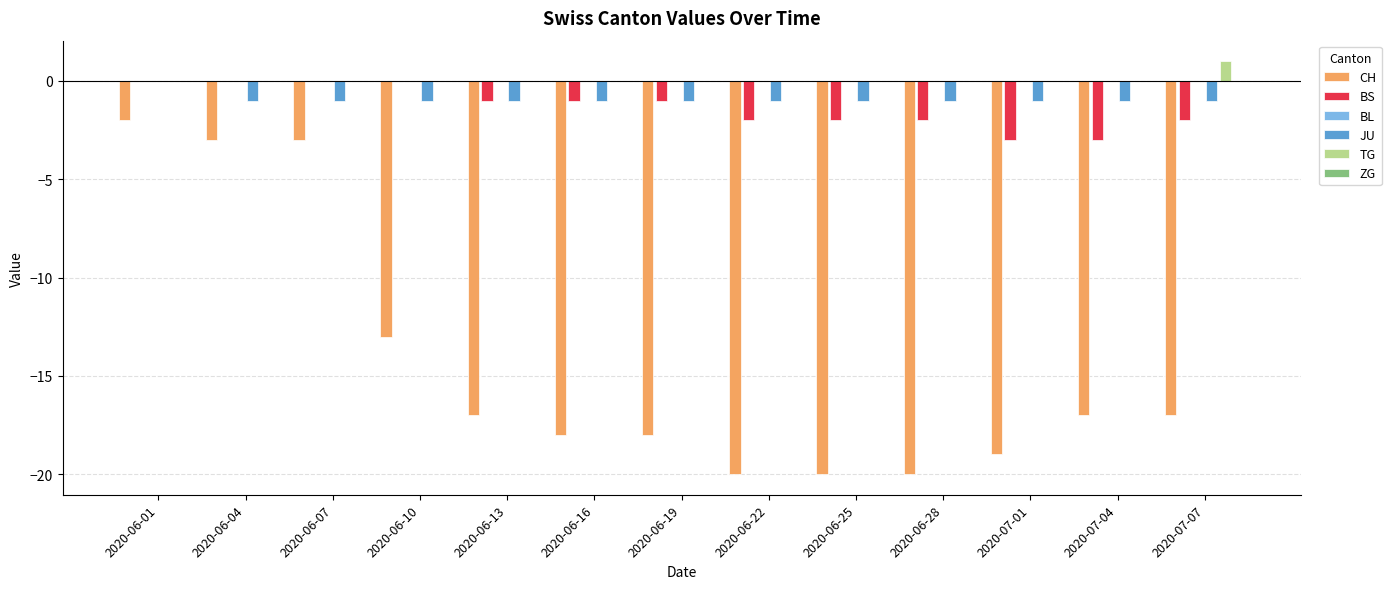

At how many categories does at least one series exceed -10?

13